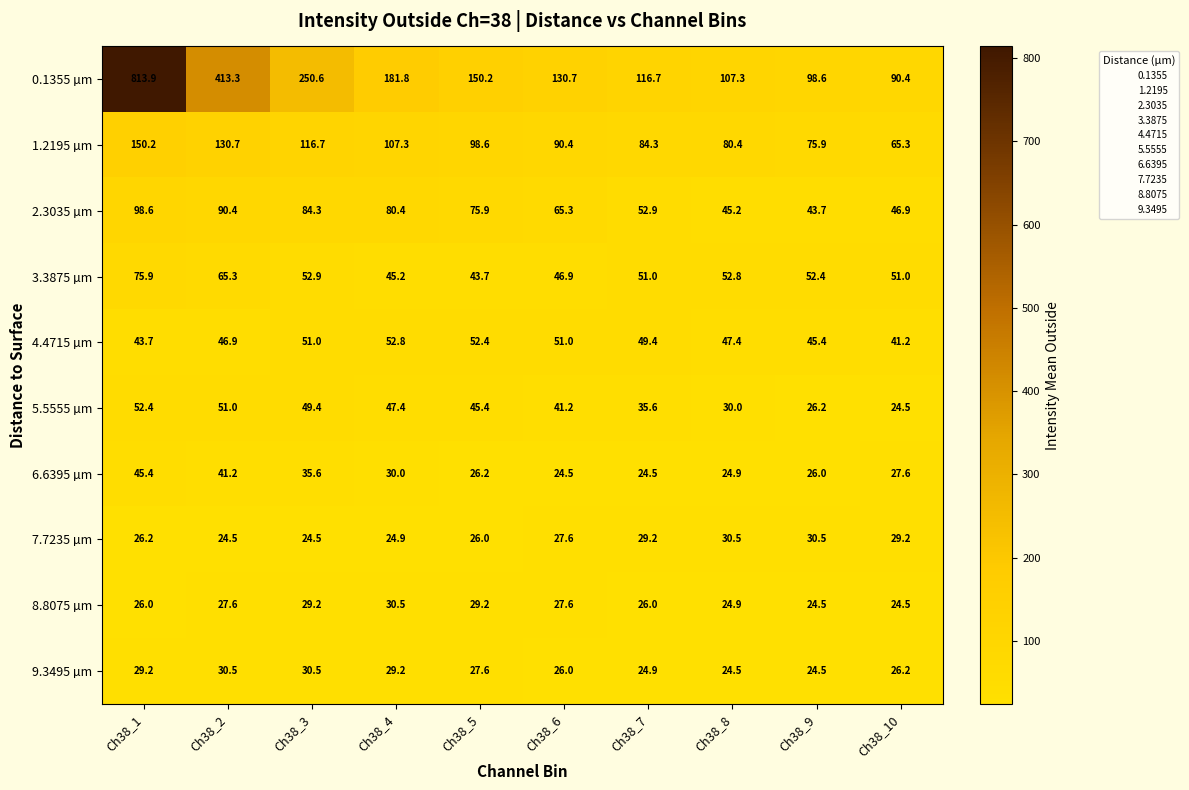

At which label is 3.3875 µm closest to 59?

Ch38_3